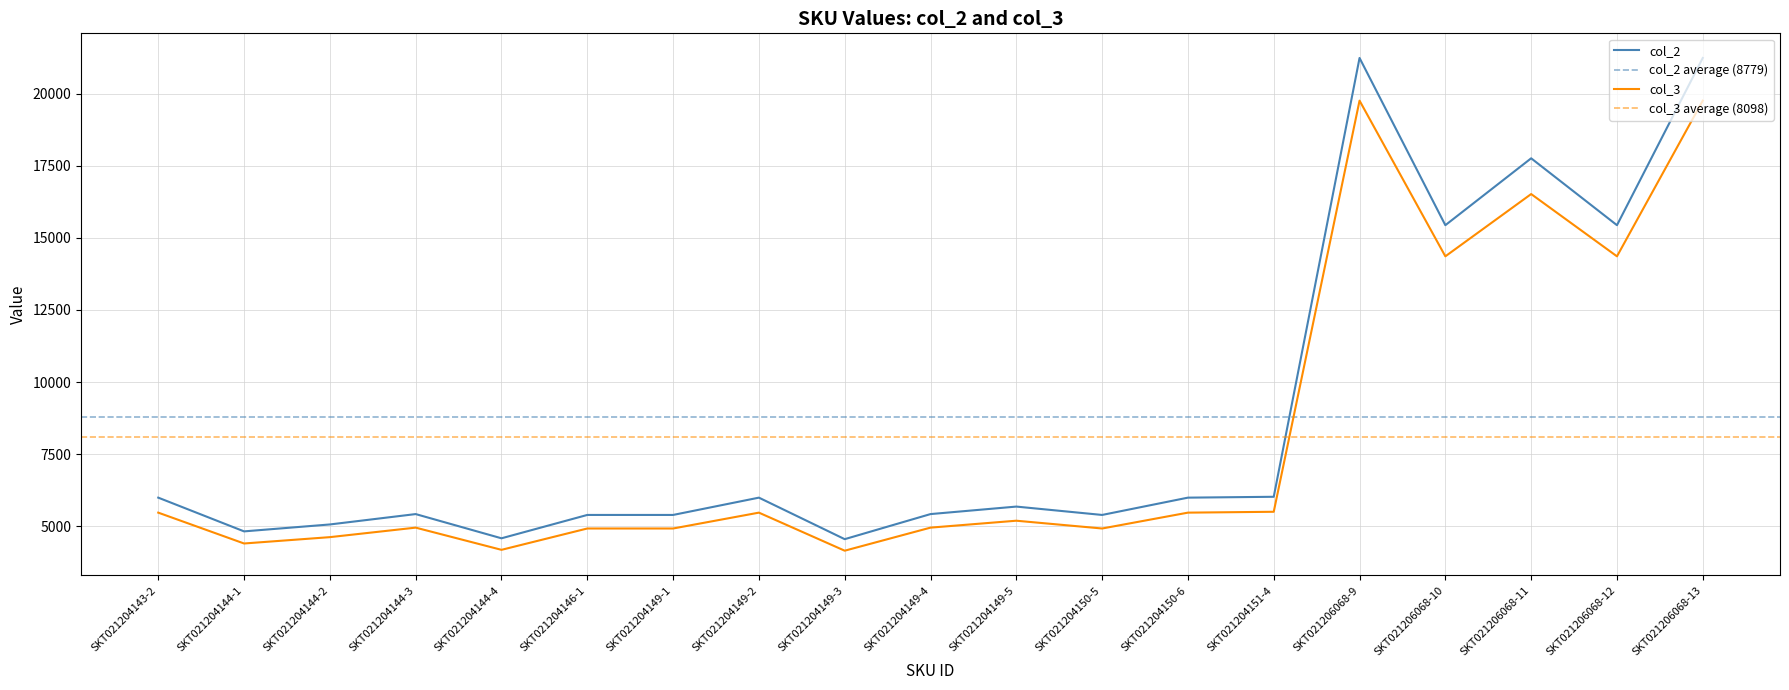

Is it true that col_2 equals 32704 at SKT021206068-13?

False